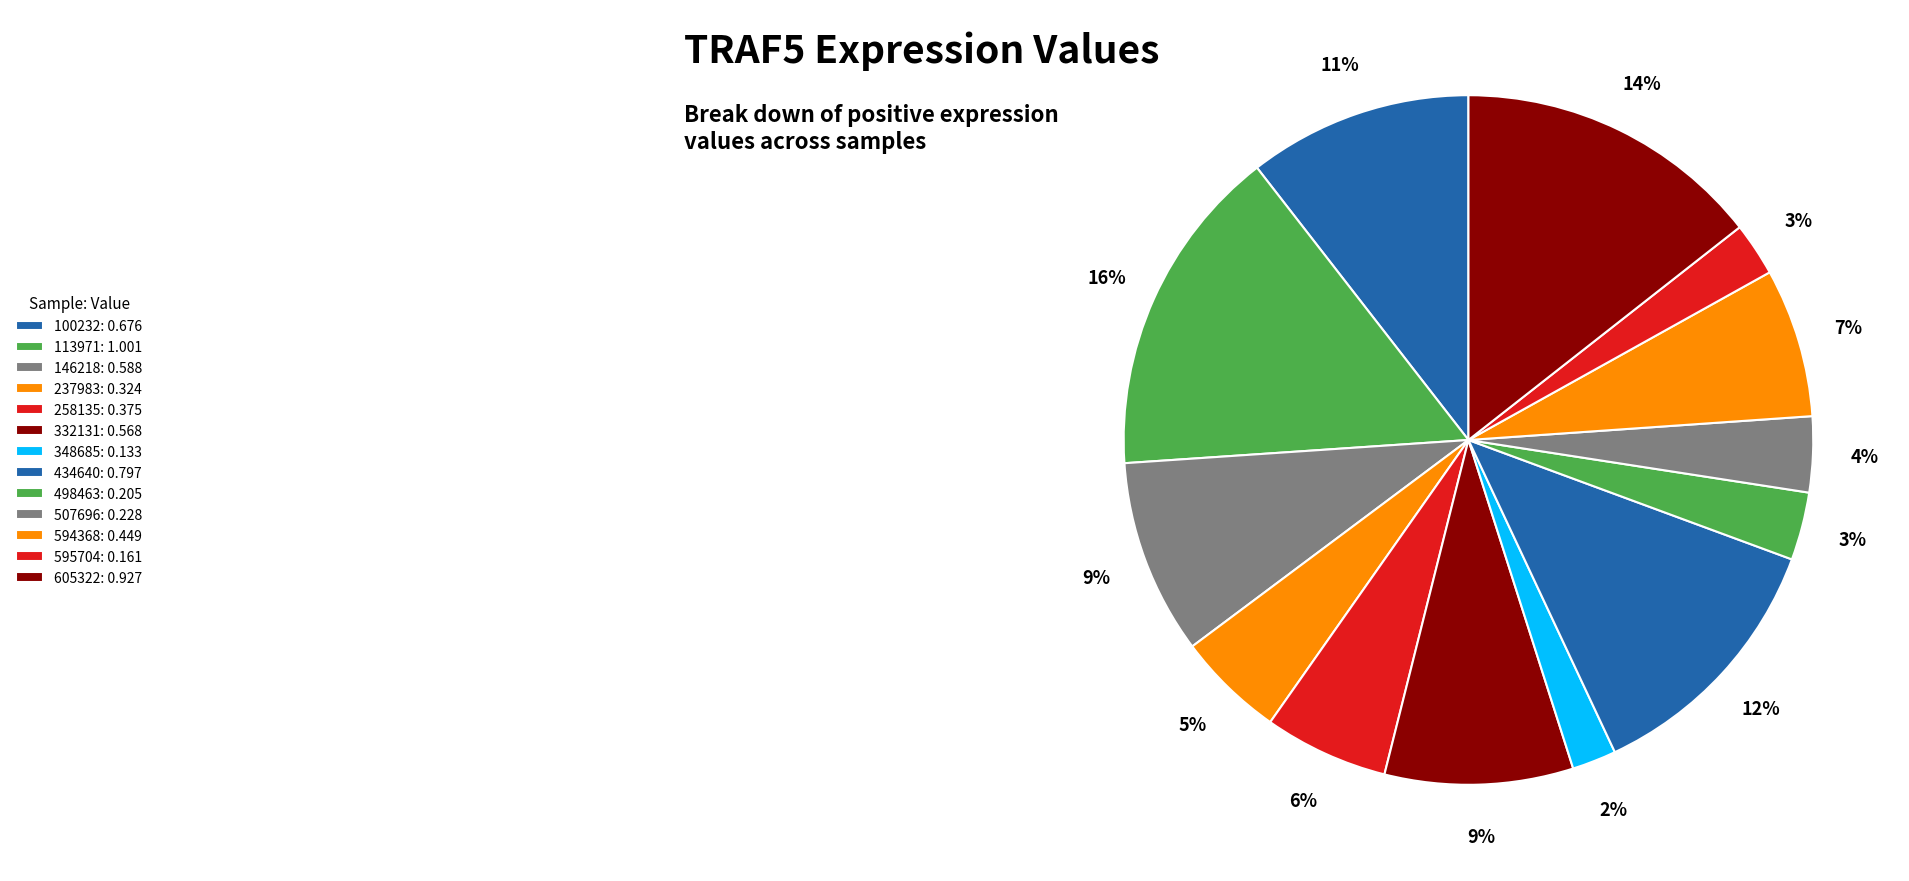

Count the number of slices in the pie.

13